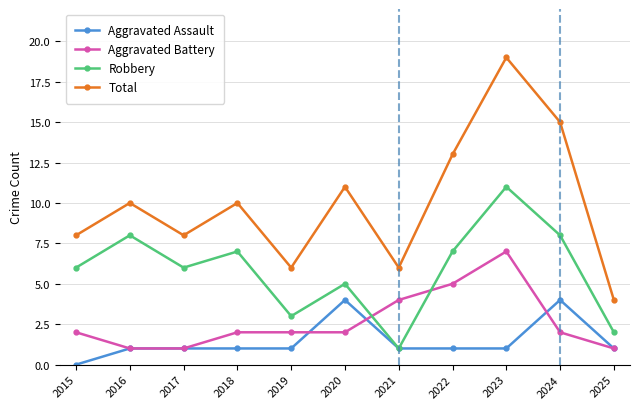

What is the total value across all series at 2020?

22